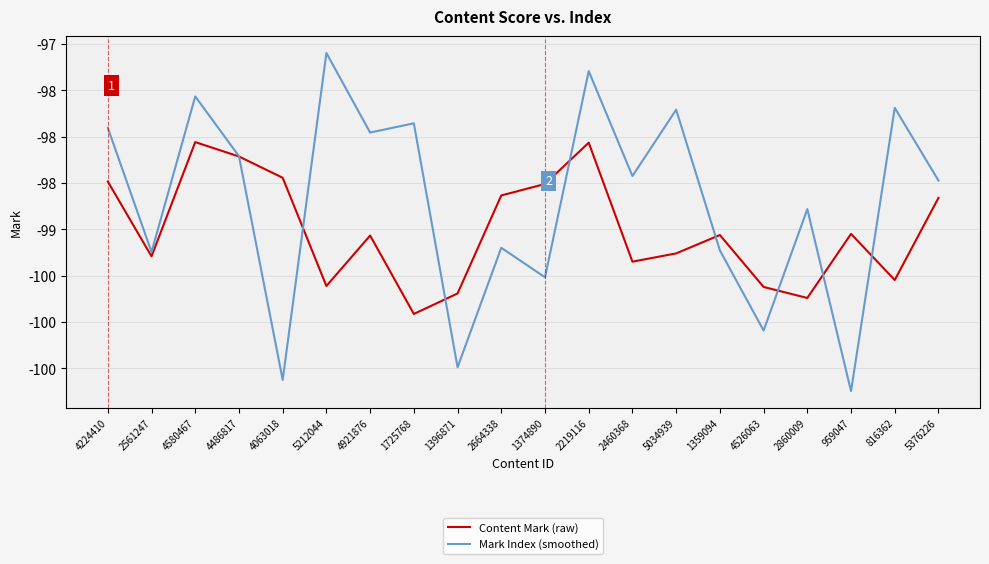

At which category does Mark Index (smoothed) reach its first local valley?

2561247